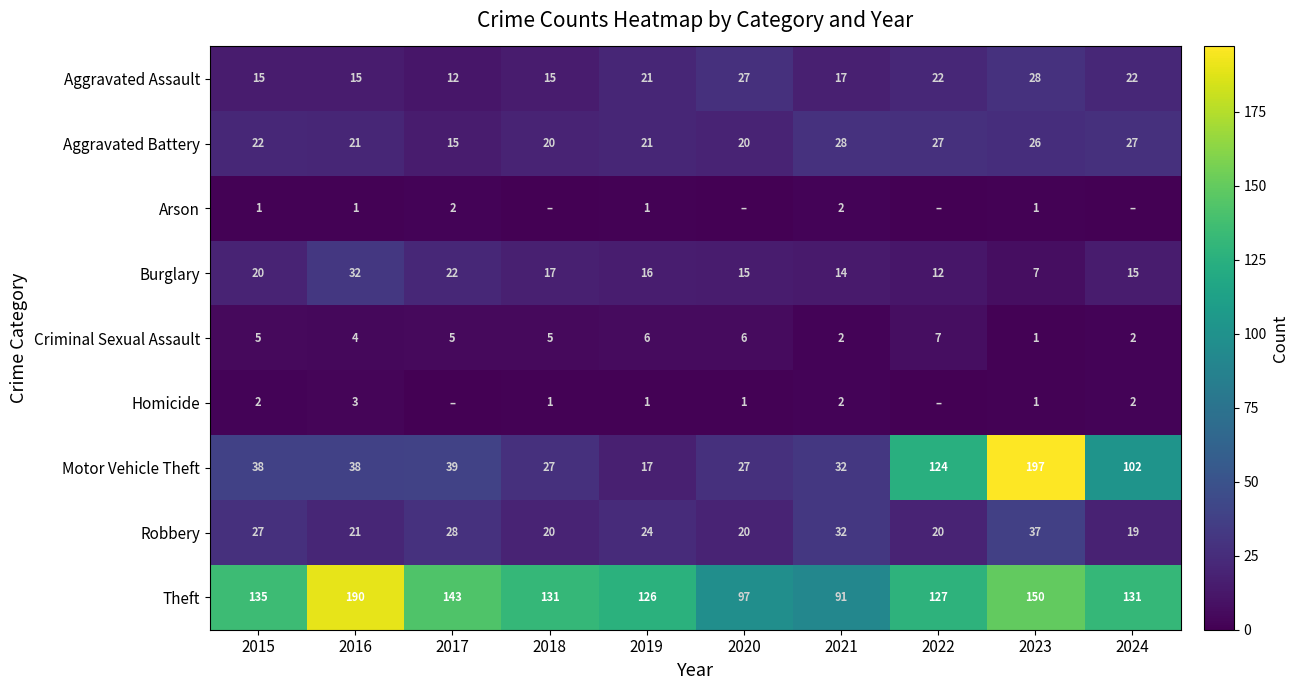

The value of Arson at 2017 is 2. True or false?

True